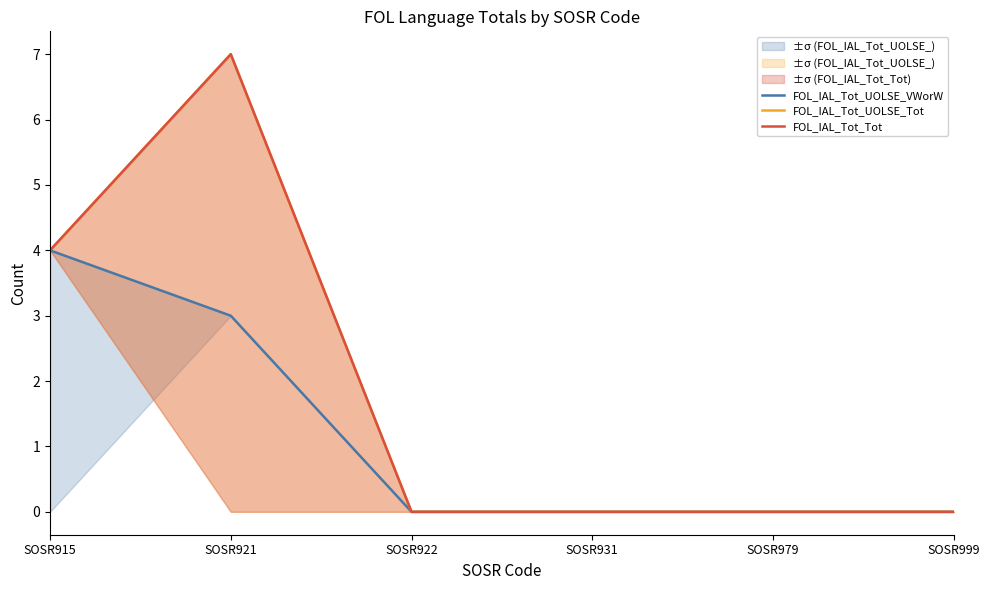

In FOL_IAL_Tot_UOLSE_Tot, how many points are higher than both neighbors (excluding endpoints)?

1